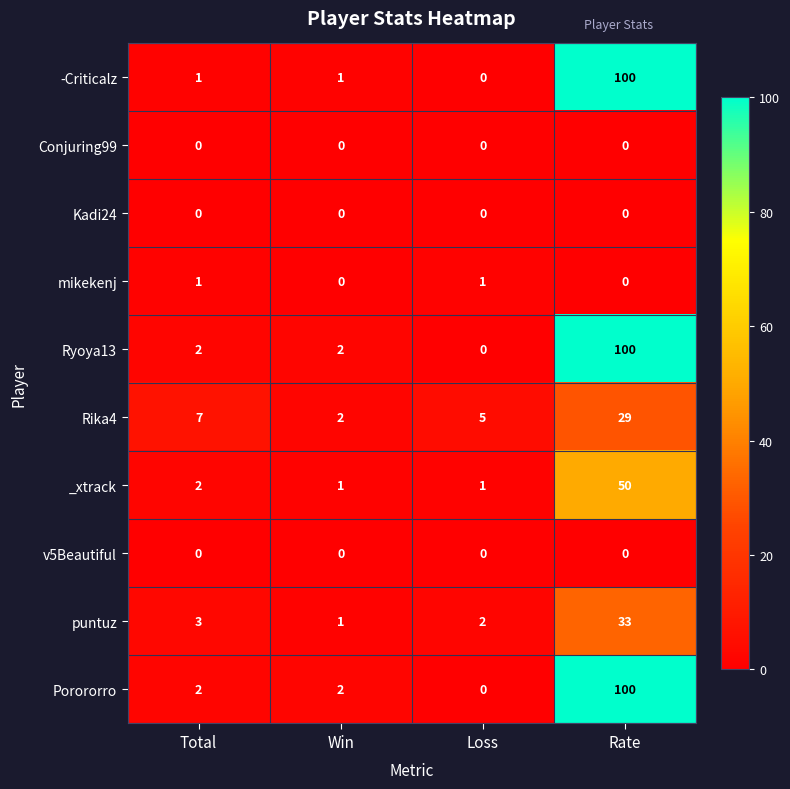

At how many categories does at least one series exceed 39?

1